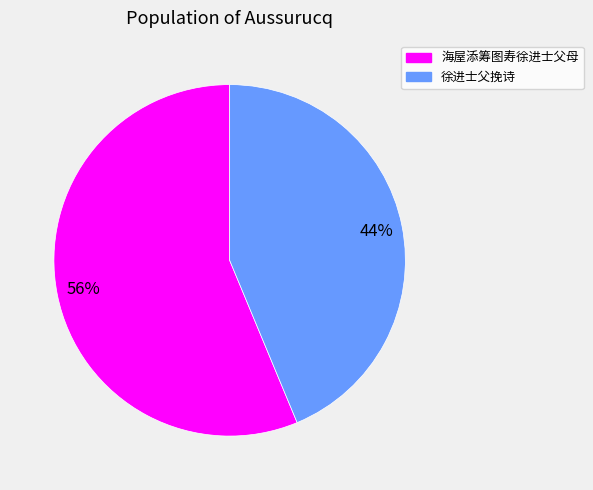

To the nearest percent, what percentage of the pie is 徐进士父挽诗?

44%